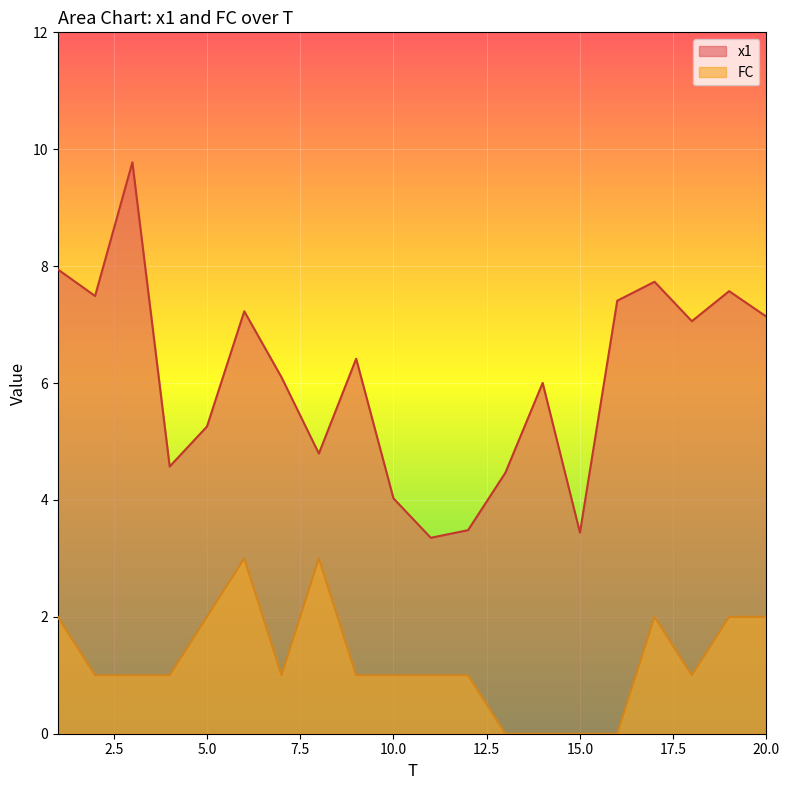

Between 7 and 1, which is larger?

1